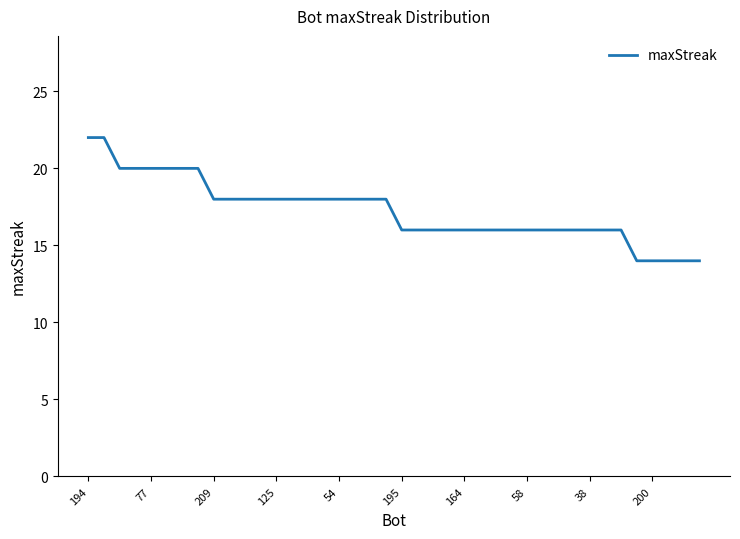

What is the difference between the maximum and minimum values?

8